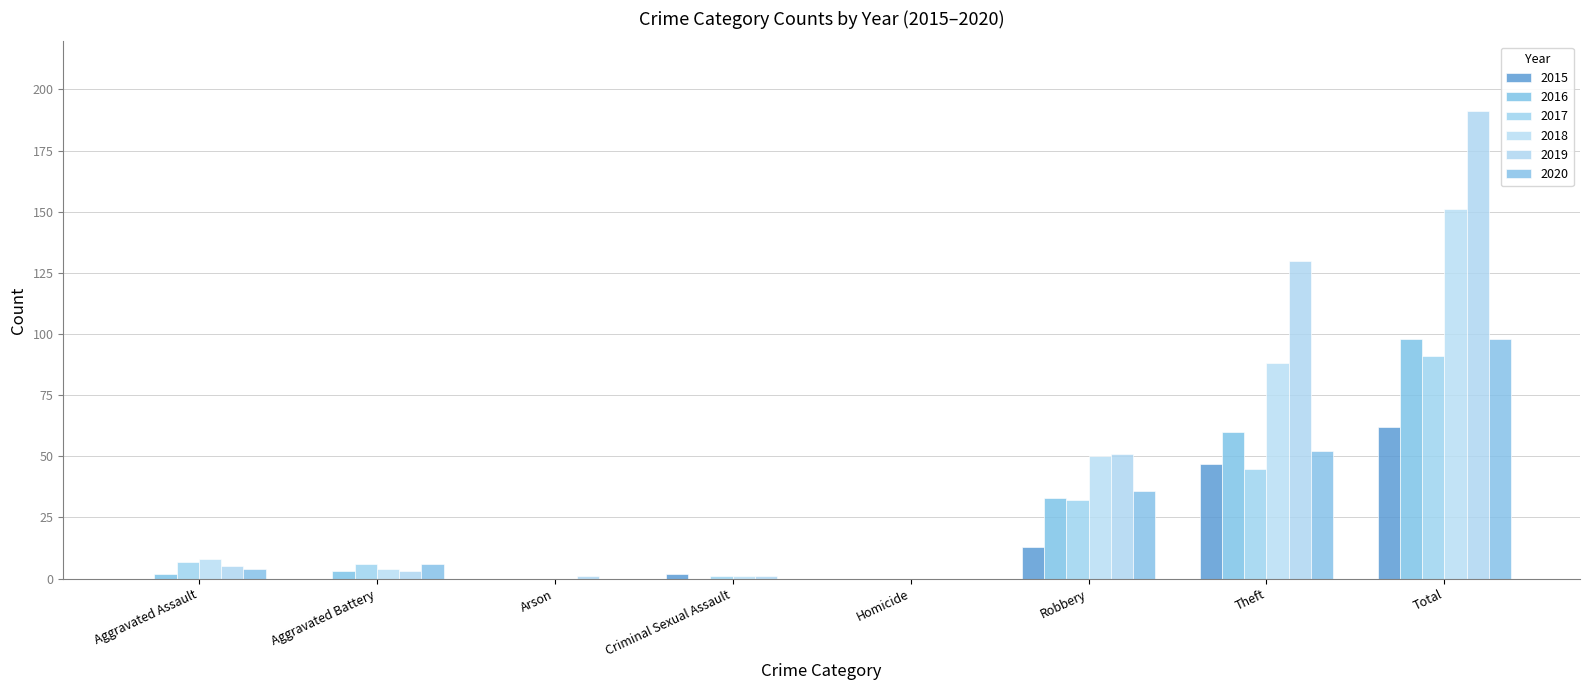

Which series has the widest spread of values?

2019